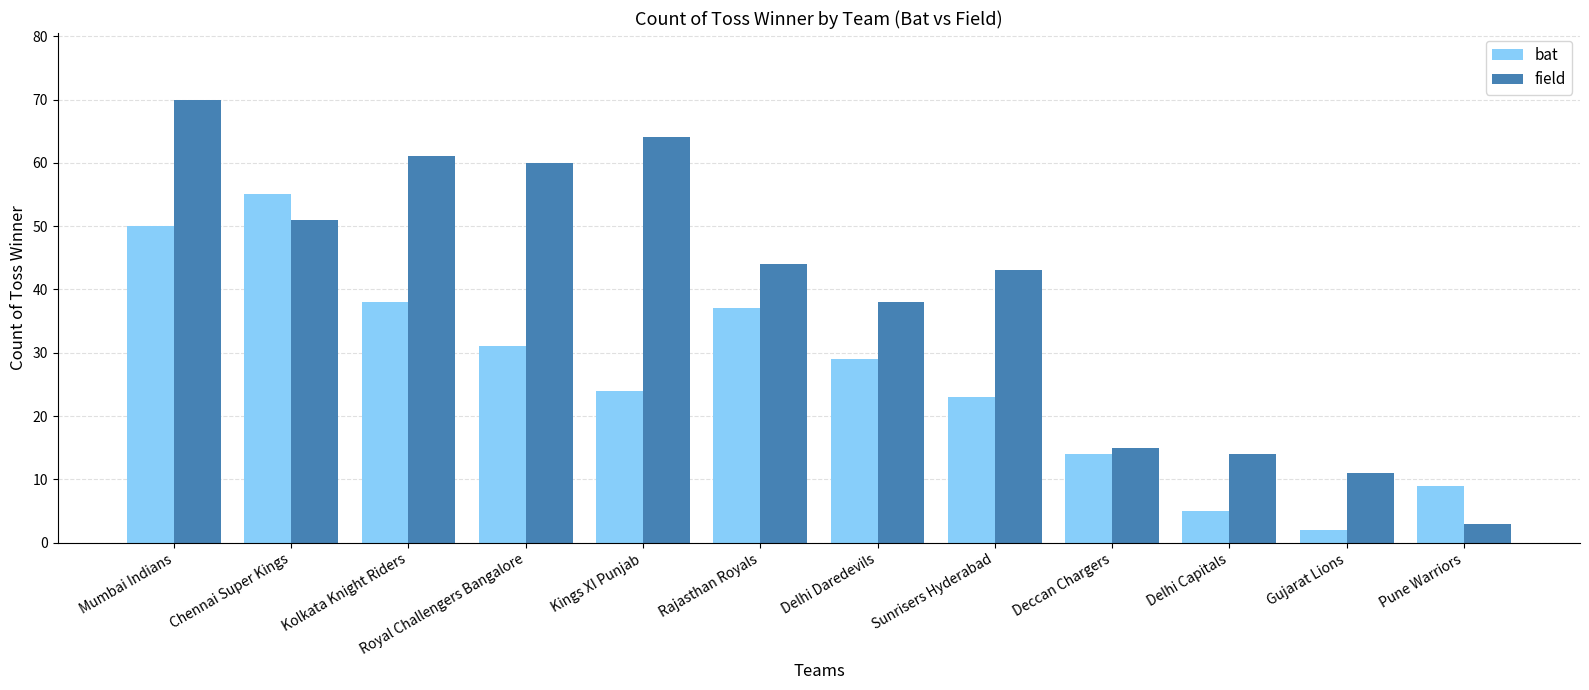

At how many categories does at least one series exceed 36?

8